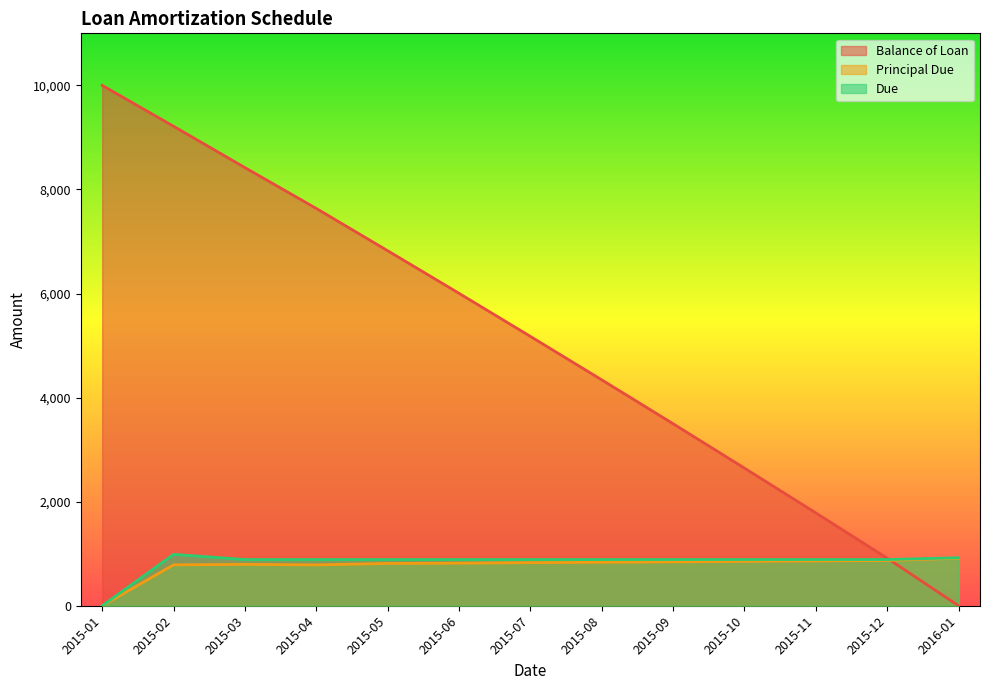

What is the total value across all series at 2015-09?

5228.5